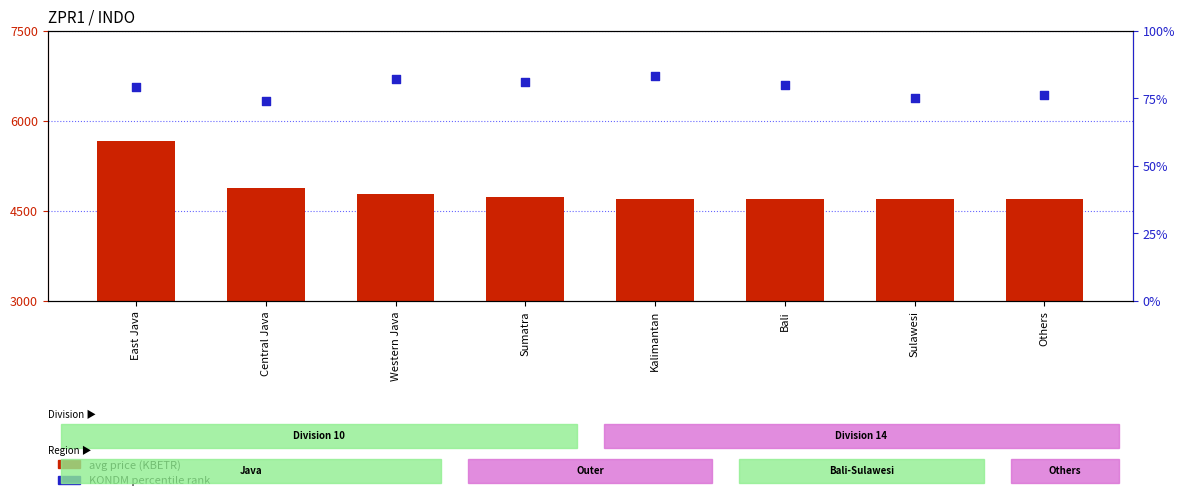

Which series contains the highest Y value?

avg price (KBETR)